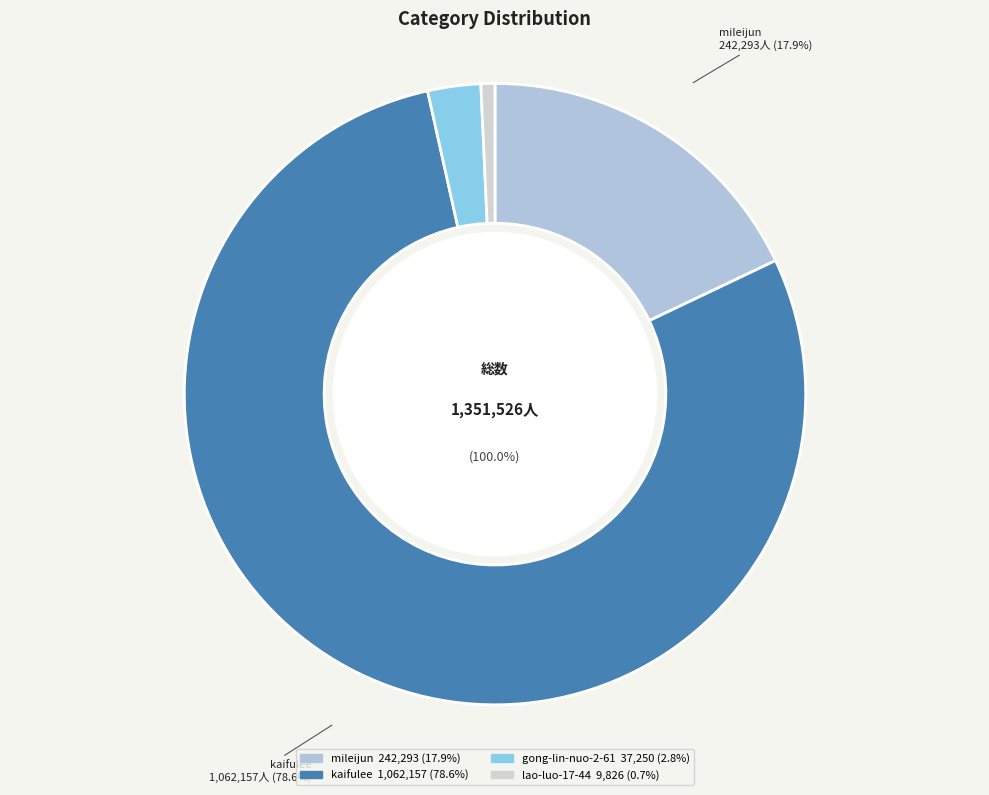

Which category has the biggest portion of the pie?

kaifulee